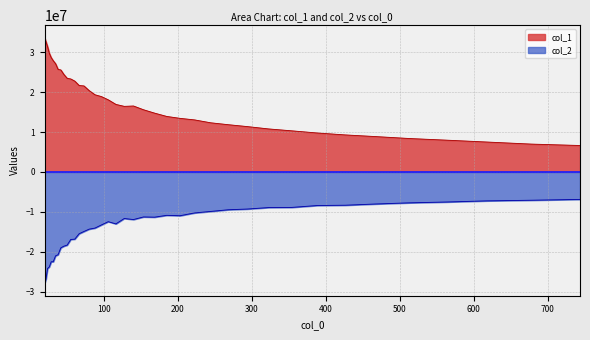

True or false: col_1 has a value of 32086036.7 at 106.136.

False